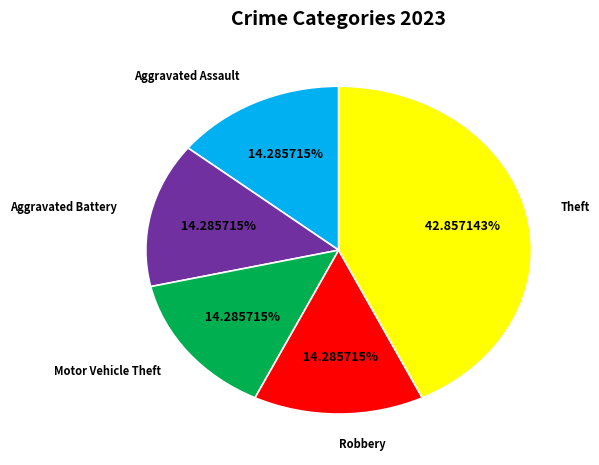

What percentage is the Aggravated Battery slice, to the nearest percent?

14%